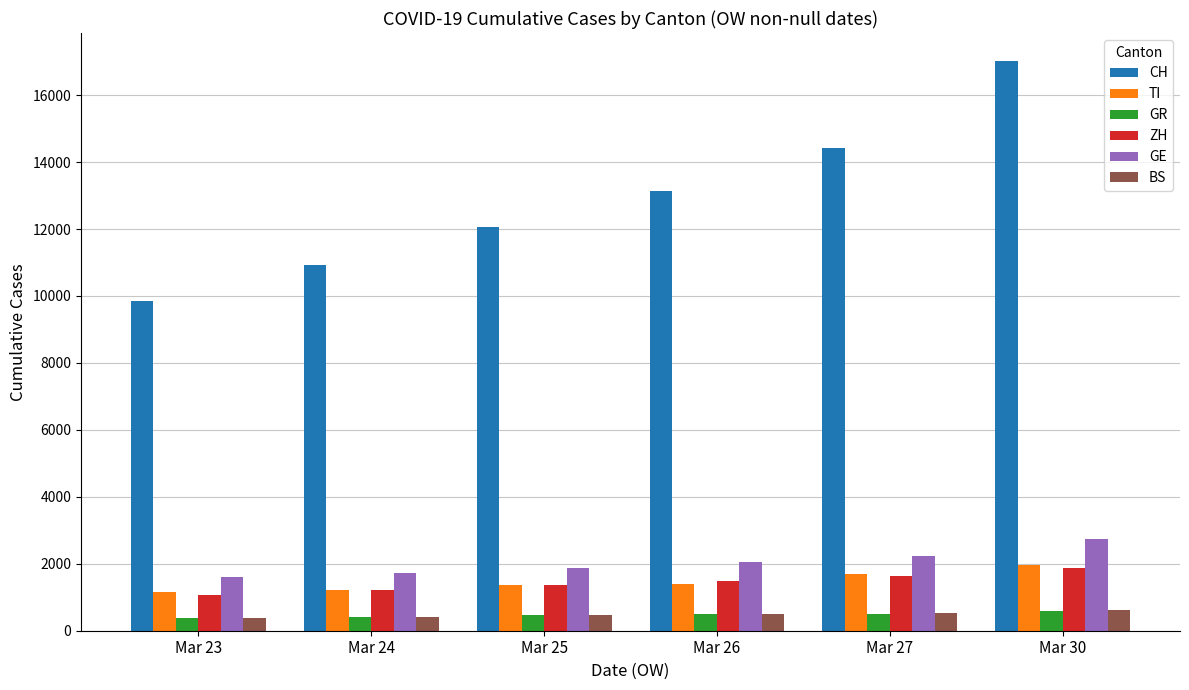

What is the total value across all series at Mar 25?

17569